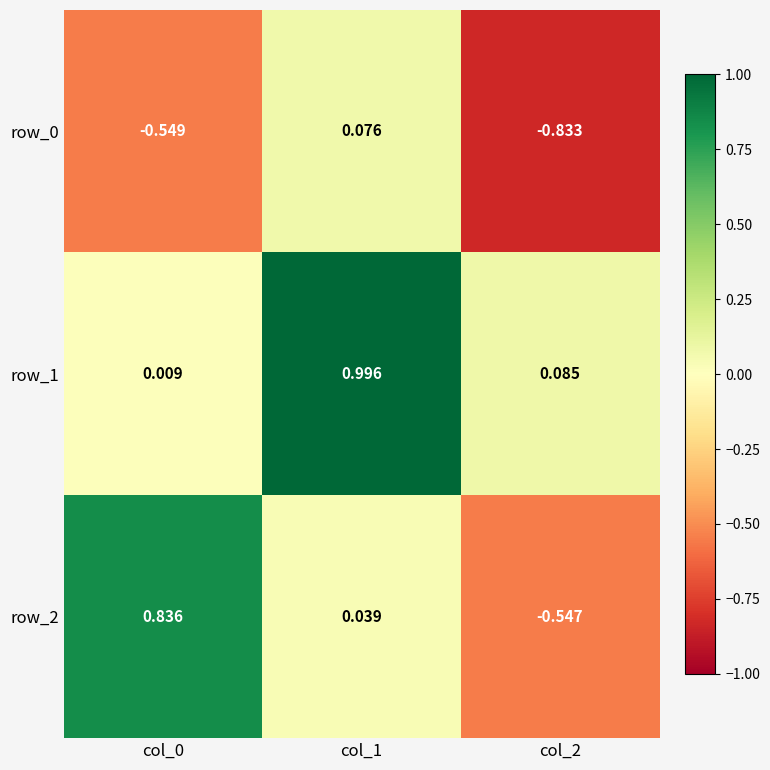

What is the average value of the row_0 series?

-0.4